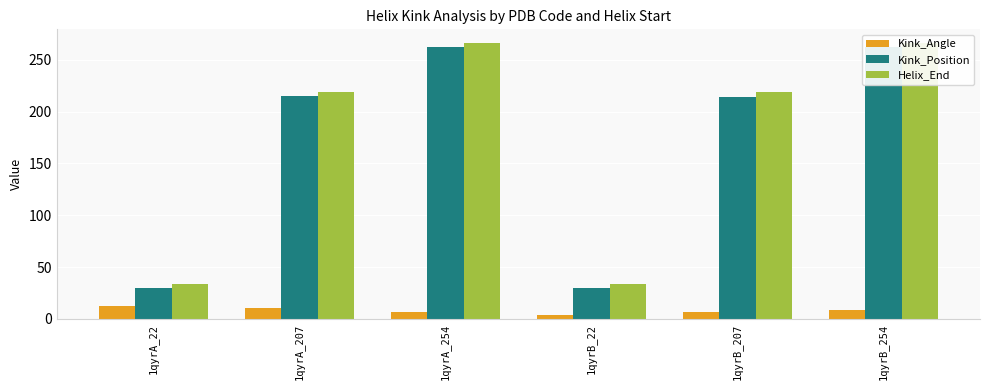

At which label is Kink_Angle closest to 8?

1qyrB_254